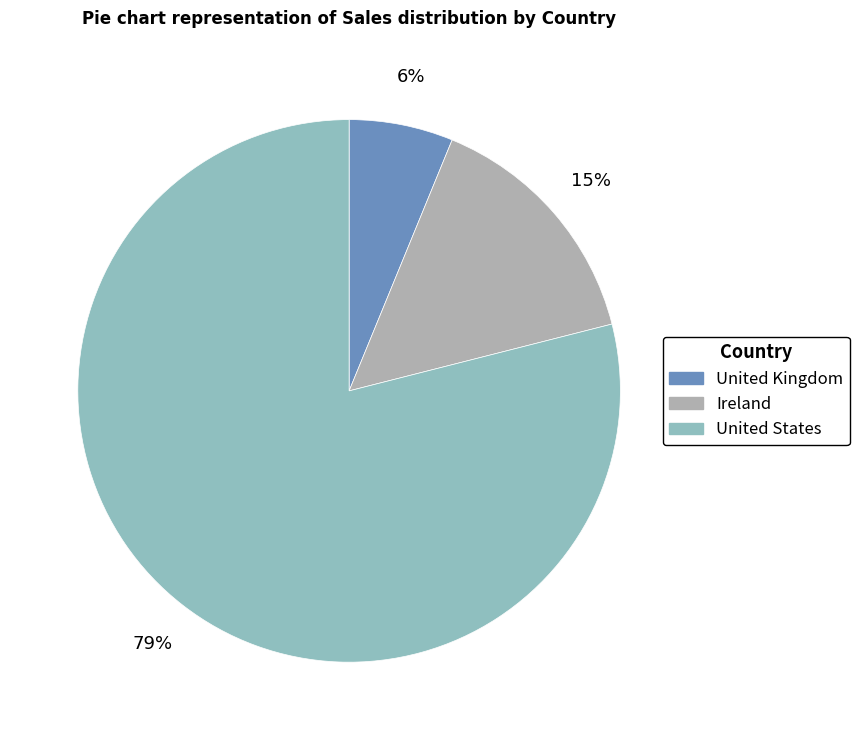

To the nearest percent, what is the difference between the Ireland and United States slice percentages?

64%